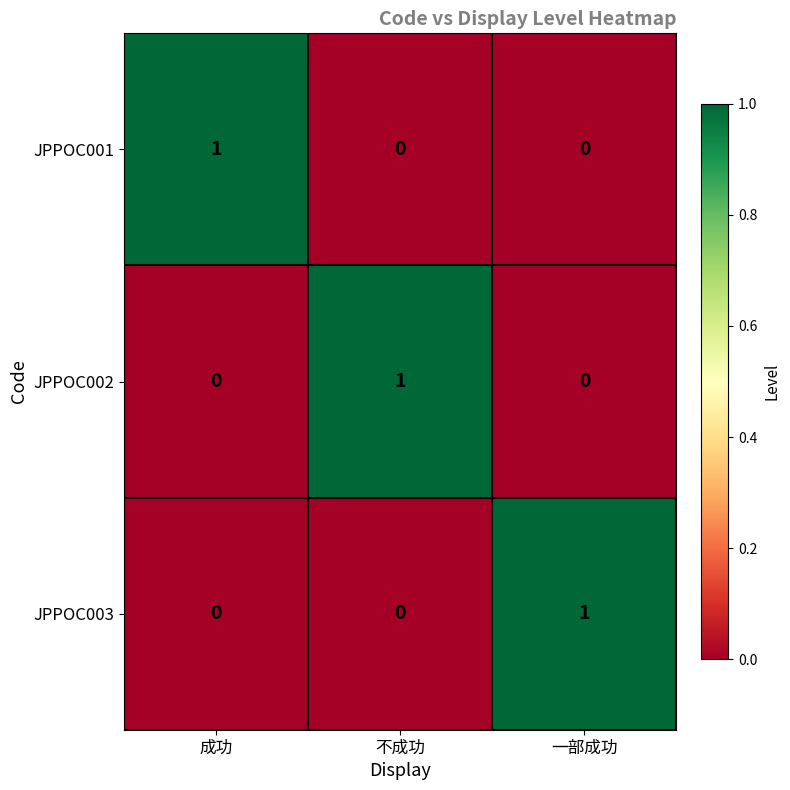

What is the difference between the highest and lowest values at 不成功?

1